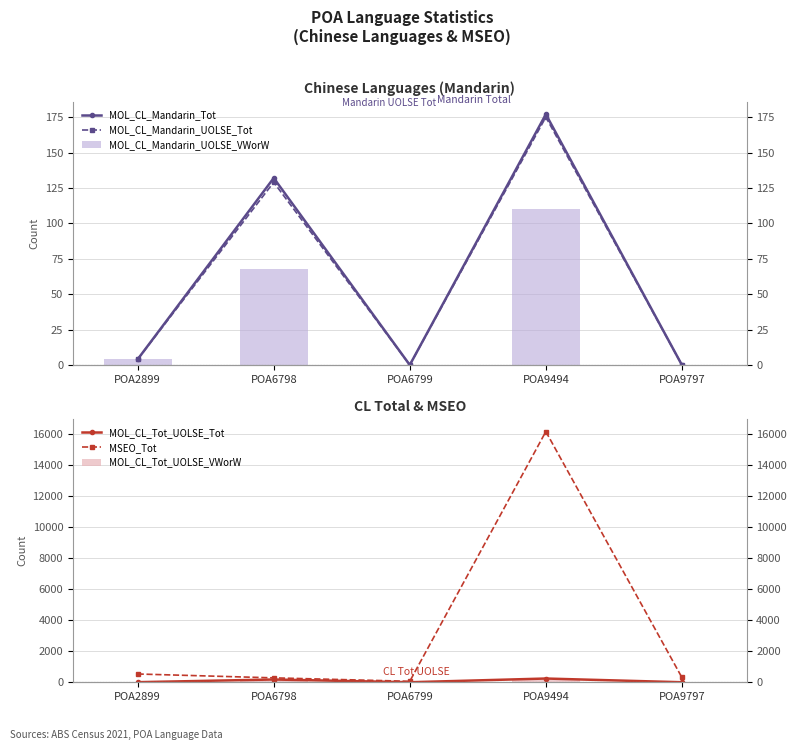

Which series has the largest total across all categories?

MSEO_Tot